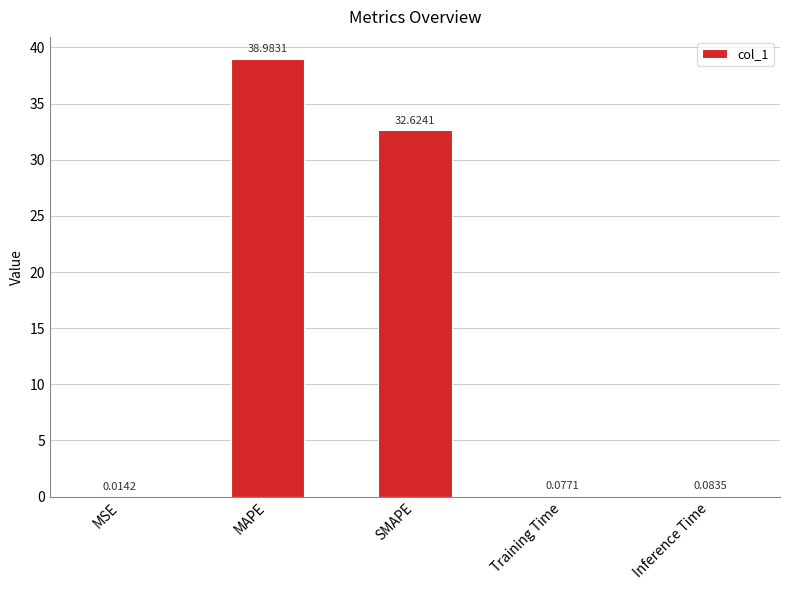

What is the change in value from SMAPE to Inference Time?

-32.5